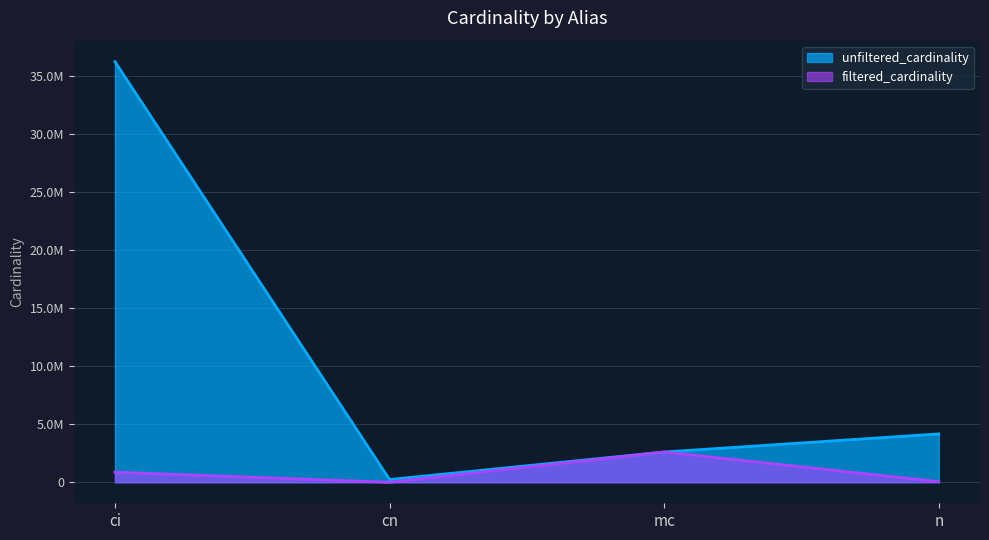

How many categories are shown in the chart?

4